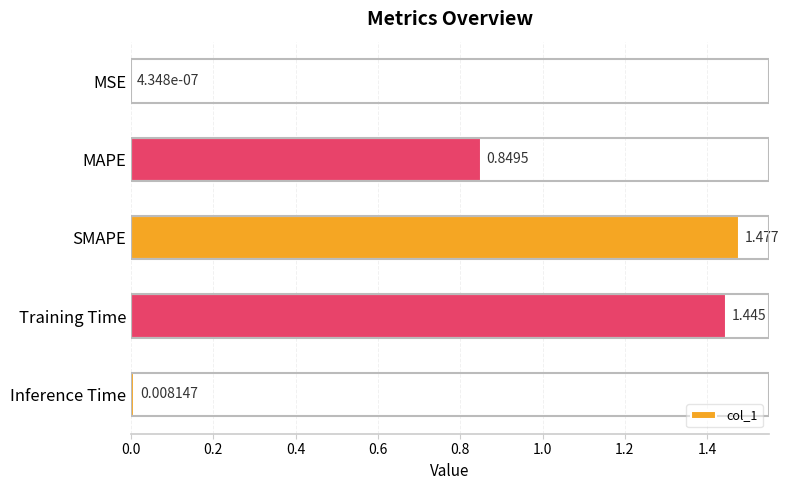

Between Inference Time and MSE, which is larger?

Inference Time